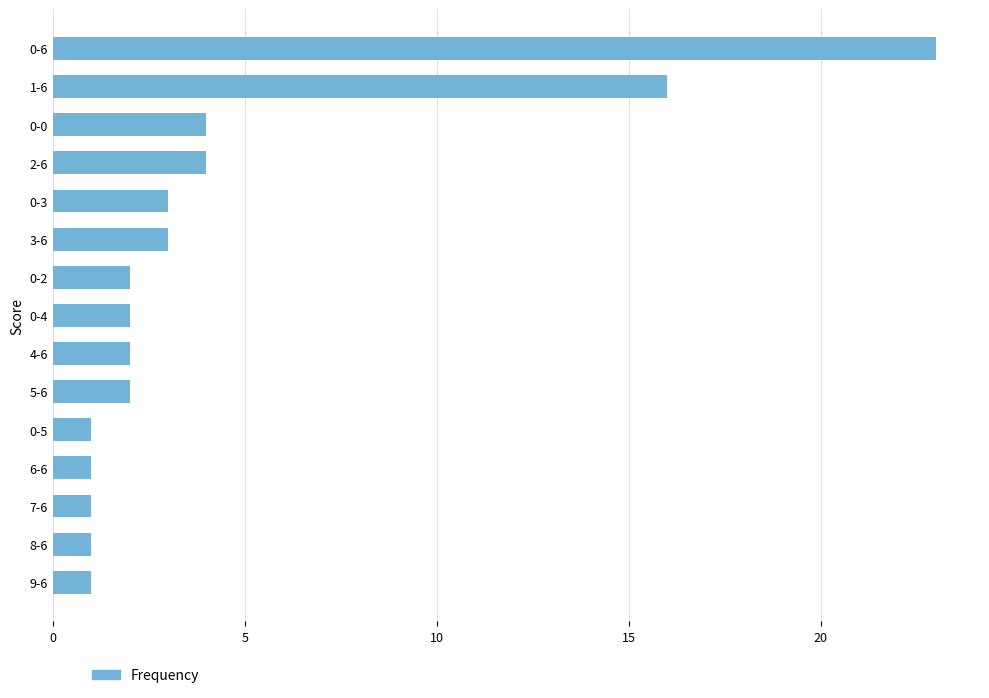

Reading top to bottom, list all the values displayed in this chart.

23	16	4	4	3	3	2	2	2	2	1	1	1	1	1